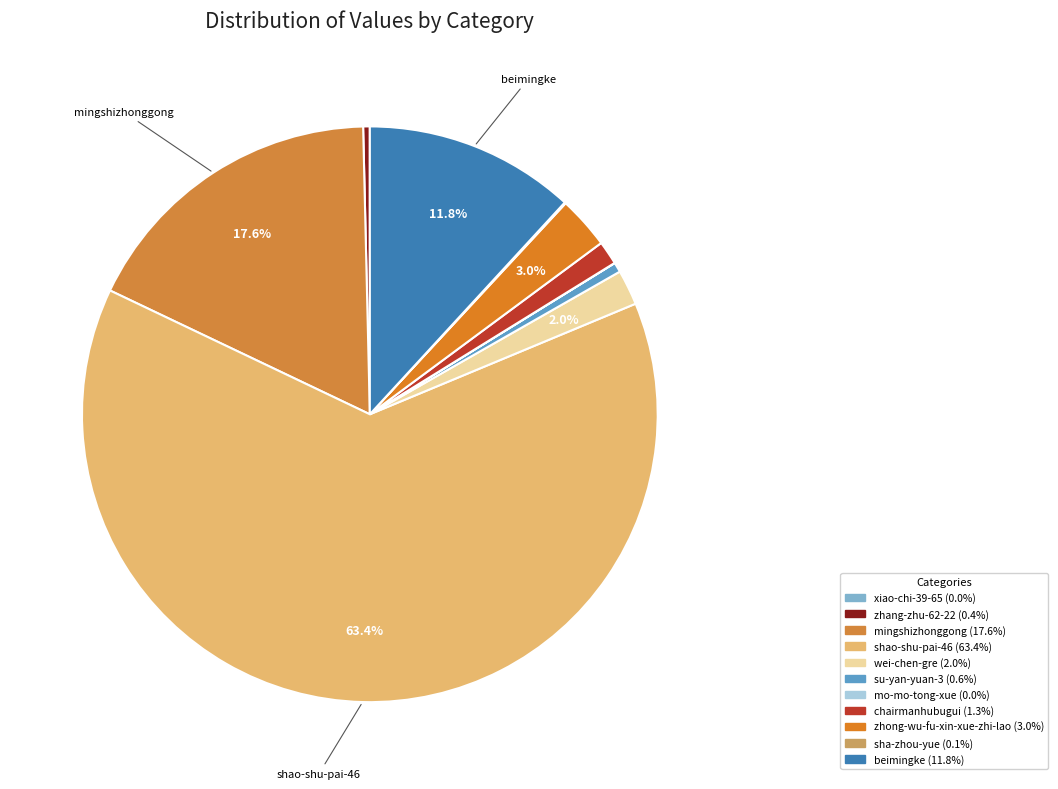

Is shao-shu-pai-46 the majority of the pie?

Yes